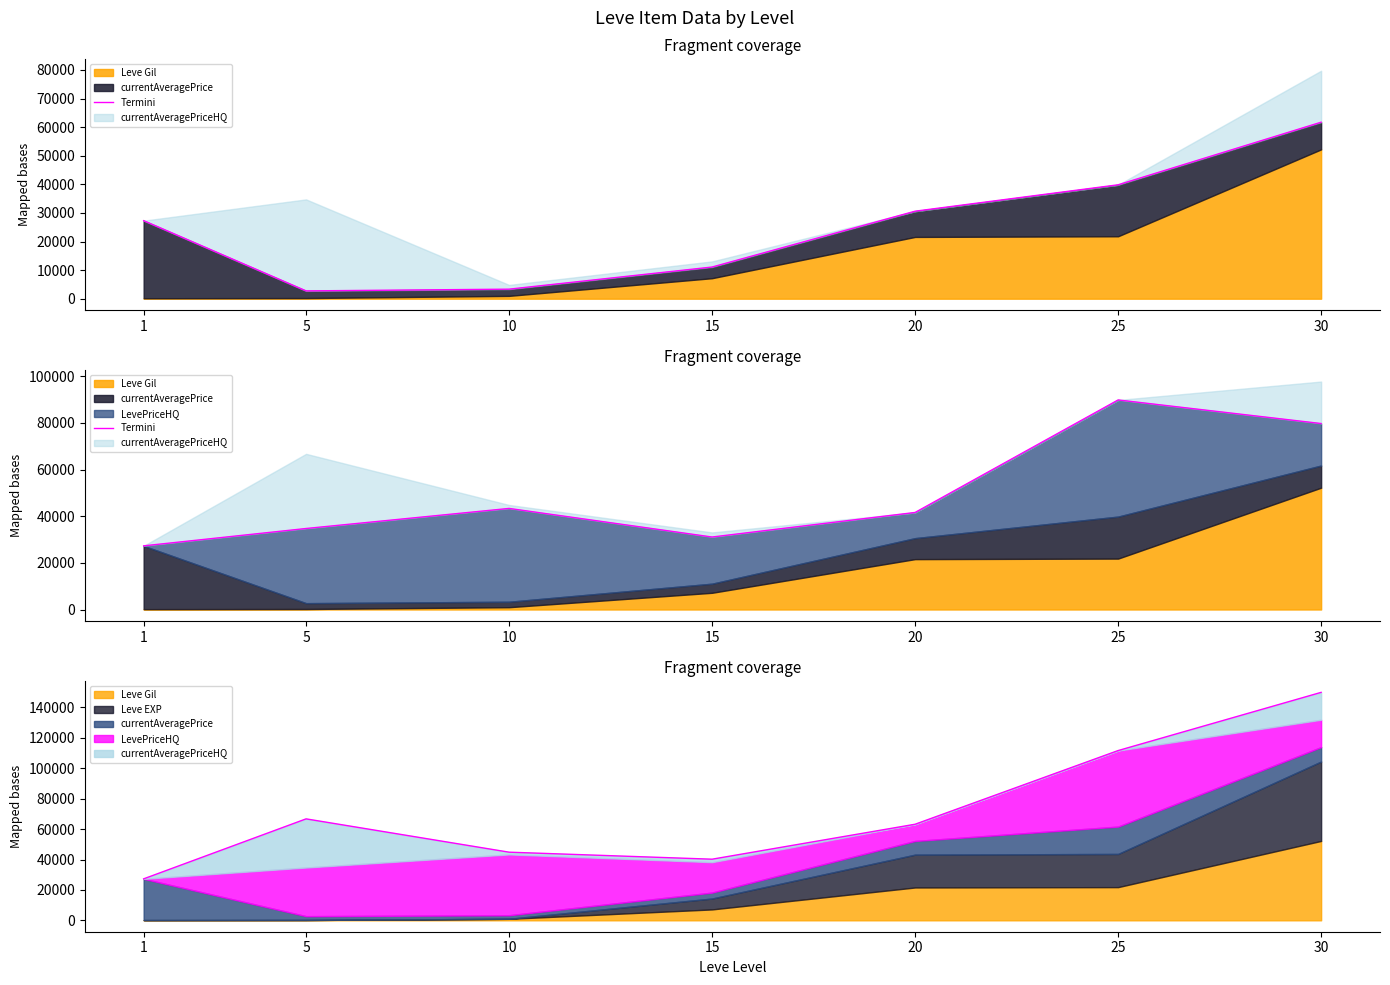

Reading left to right, what are all the values shown in this chart?

1=27288	5=34727	10=43332	15=31074	20=41600	25=89830	30=79720